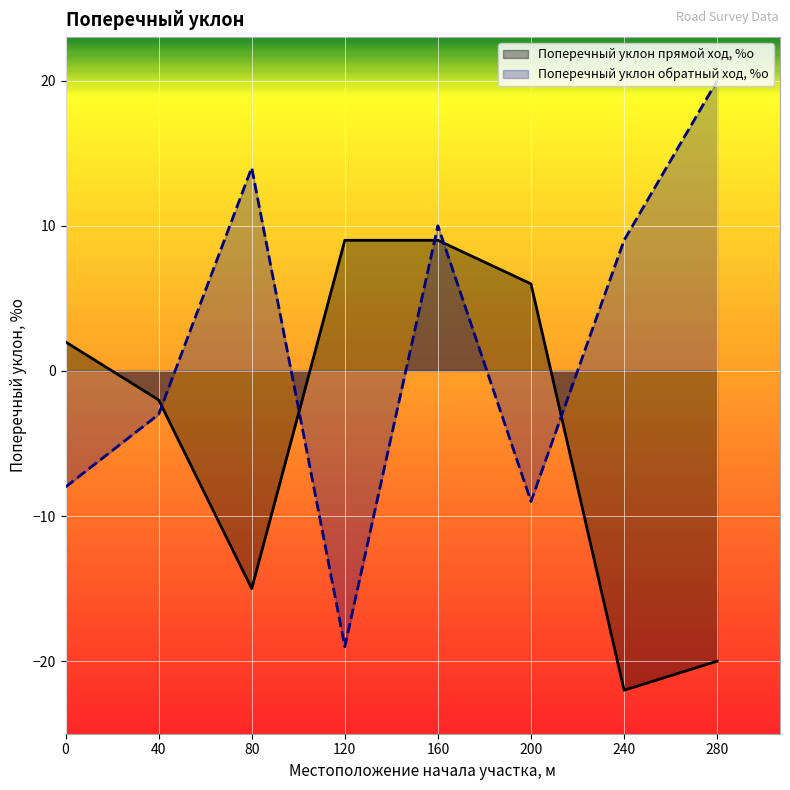

Reading right to left, transcribe all the data shown in this chart.

Поперечный уклон прямой ход, %о: 280=-20	240=-22	200=6	160=9	120=9	80=-15	40=-2	0=2
Поперечный уклон обратный ход, %о: 280=20	240=9	200=-9	160=10	120=-19	80=14	40=-3	0=-8